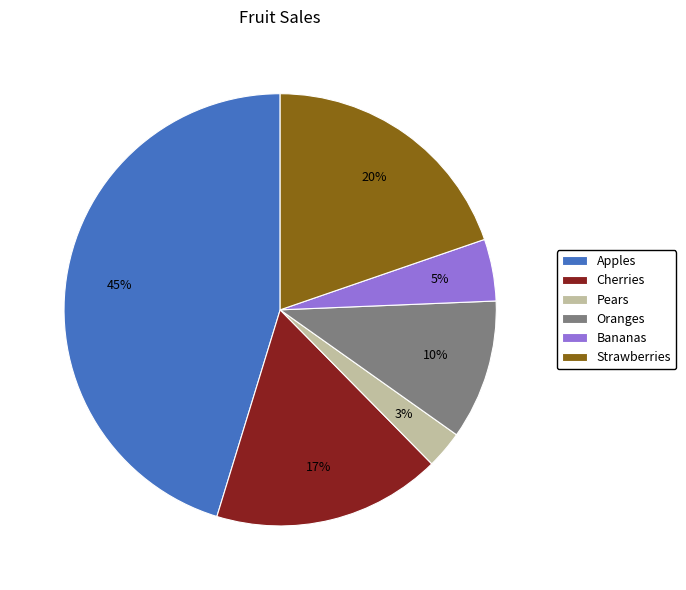

Is Bananas the majority of the pie?

No